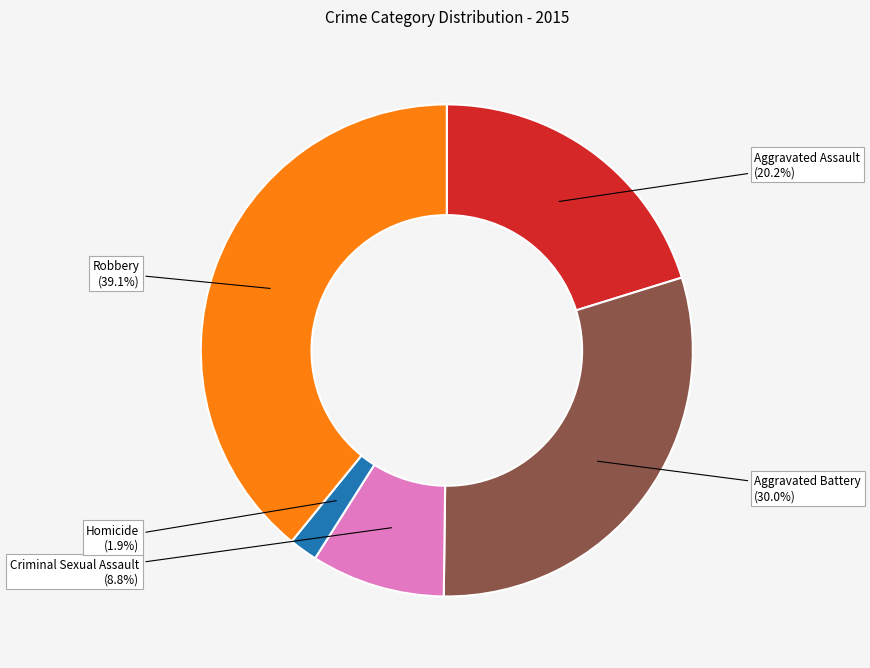

To the nearest percent, what percentage of the pie is Criminal Sexual Assault?

9%